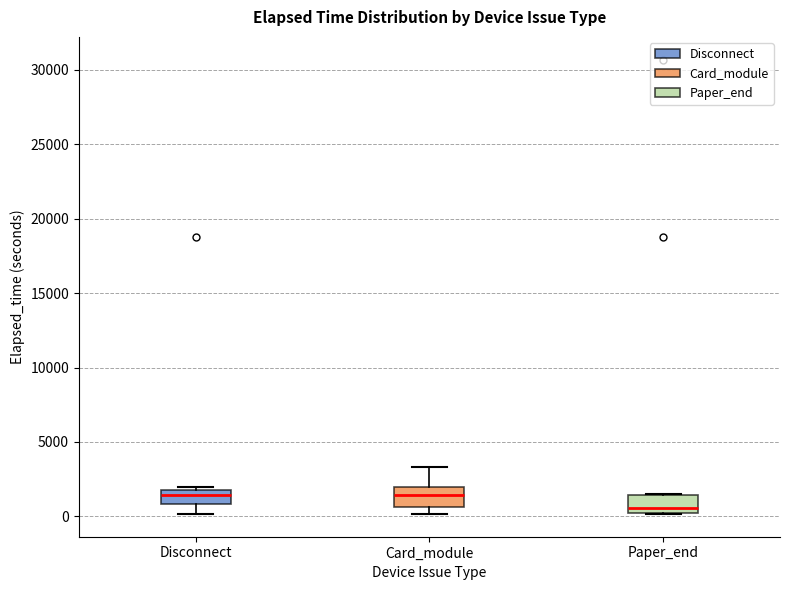

Reading left to right, transcribe this box plot: for each box, give where its median line is, the range the box spans, and where its two whiskers end, as read against the y-axis. The values are not printed on the chart, so give them approximately, as read against the axis.

Disconnect: median 1500, box 1000 to 2000, whiskers 0 to 2000 (just above the box's upper edge)
Card_module: median 1500, box 500 to 2000, whiskers 0 to 3500
Paper_end: median 500 (just above the box's lower edge), box 500 to 1500, whiskers 0 to 1500